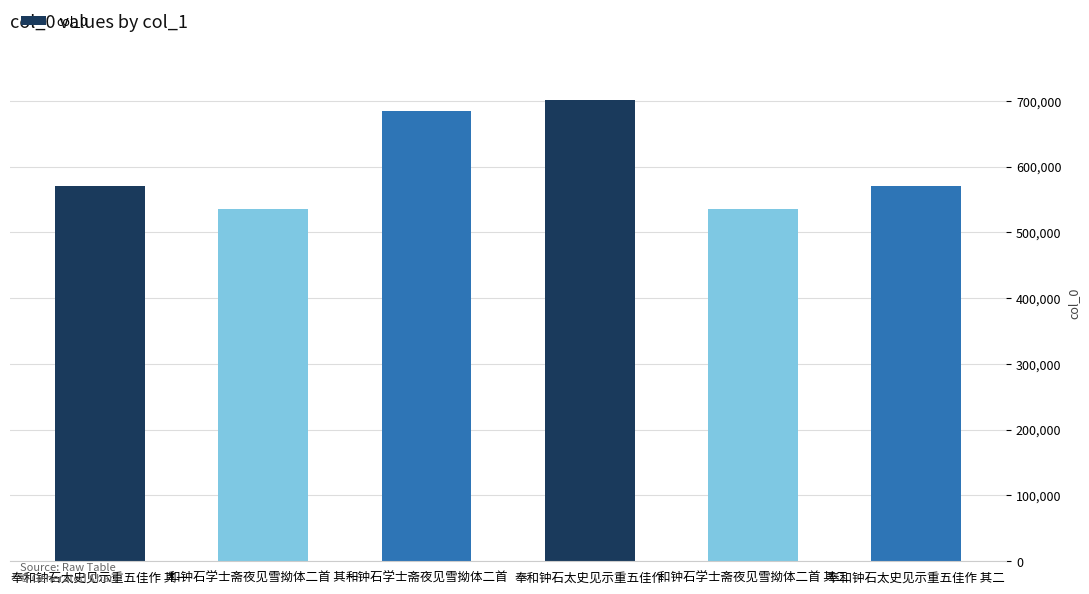

What is the maximum value shown in the chart?

701114